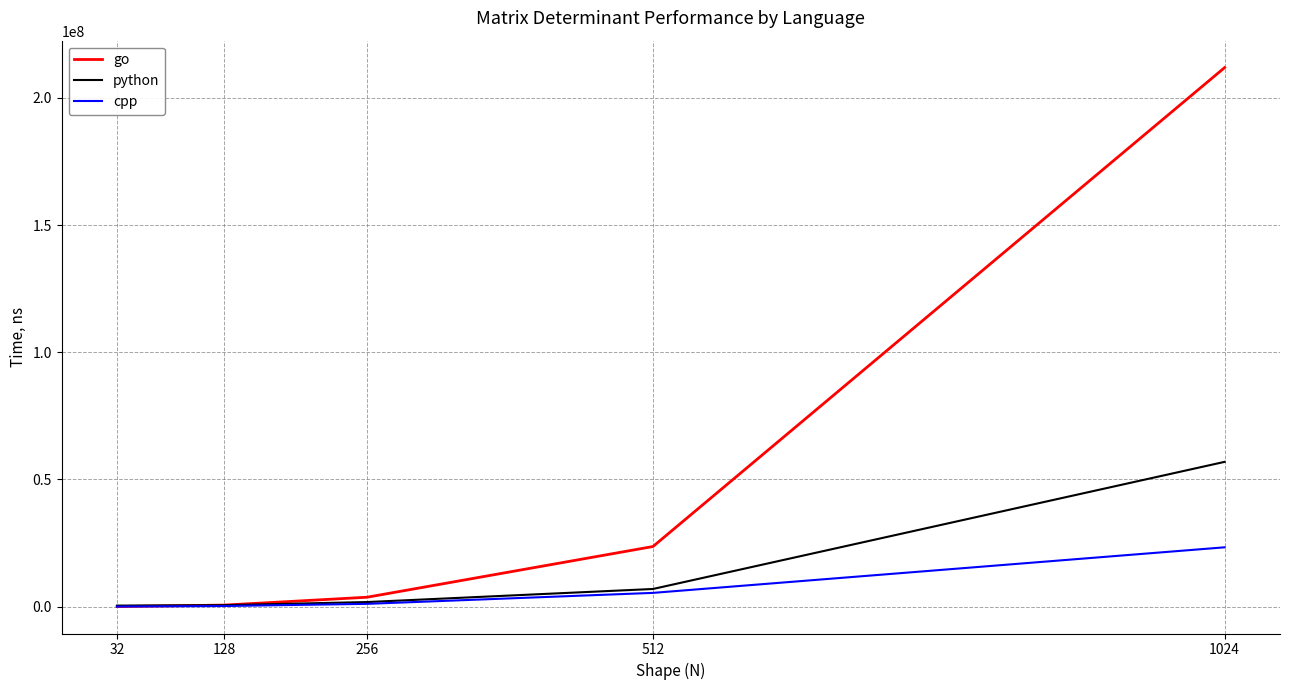

Rank the series by their average value, from lowest to highest.

cpp, python, go